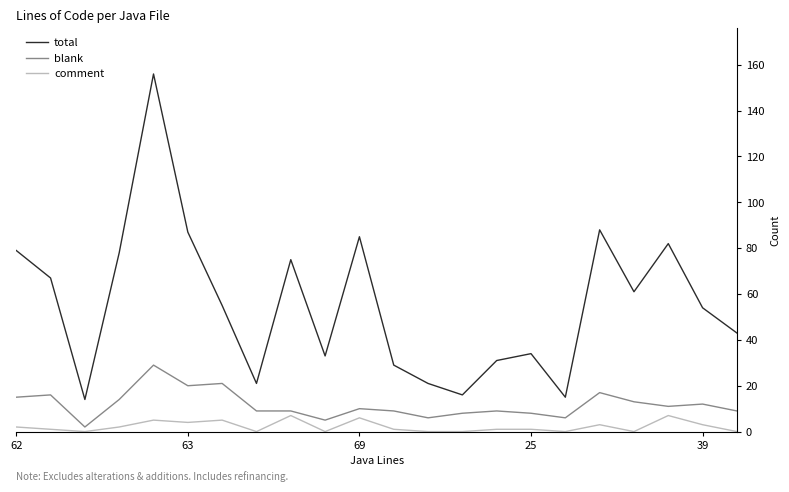

Which series has the widest spread of values?

total